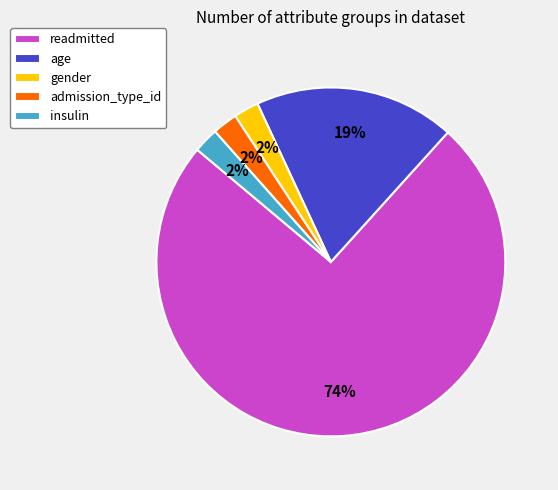

Is the sum of age and readmitted greater than half?

Yes